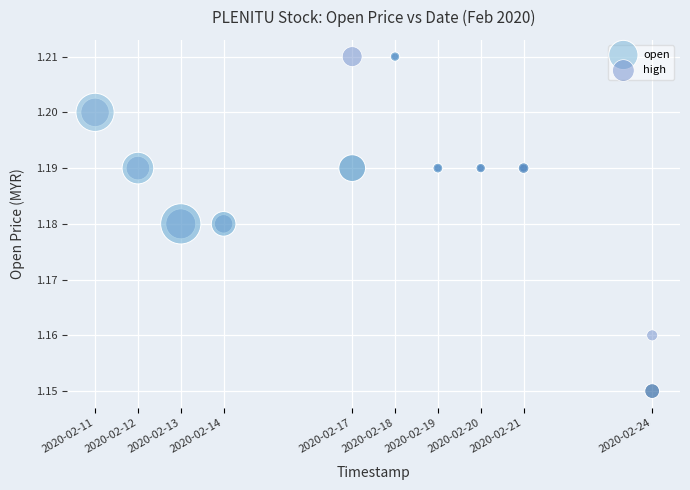

Which series reaches the minimum Y coordinate?

open